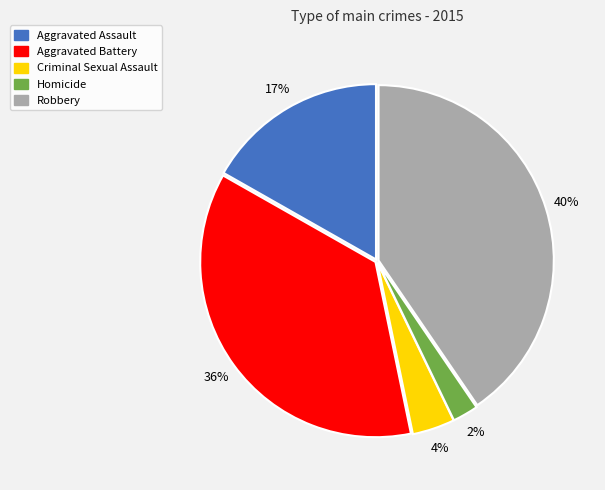

Is the sum of Criminal Sexual Assault and Homicide greater than half?

No